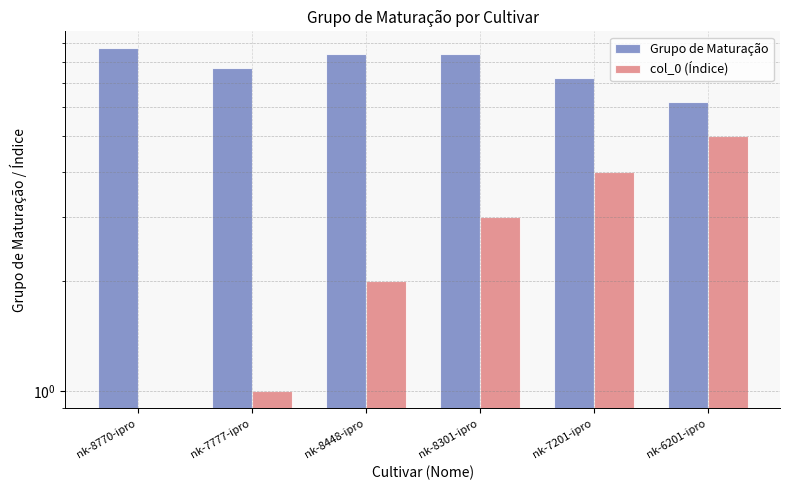

Reading left to right, what are all the values shown in this chart?

Grupo de Maturação: nk-8770-ipro=8.7	nk-7777-ipro=7.7	nk-8448-ipro=8.4	nk-8301-ipro=8.4	nk-7201-ipro=7.2	nk-6201-ipro=6.2
col_0 (Índice): nk-8770-ipro=0.0	nk-7777-ipro=1.0	nk-8448-ipro=2.0	nk-8301-ipro=3.0	nk-7201-ipro=4.0	nk-6201-ipro=5.0